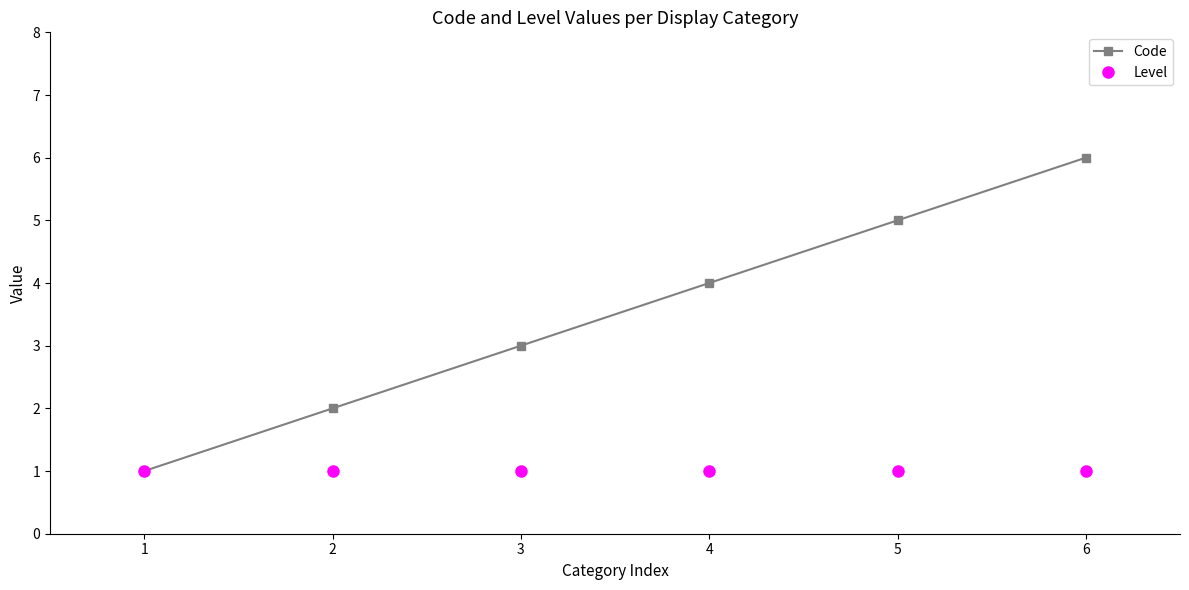

What are all the series names shown in the legend?

Code, Level